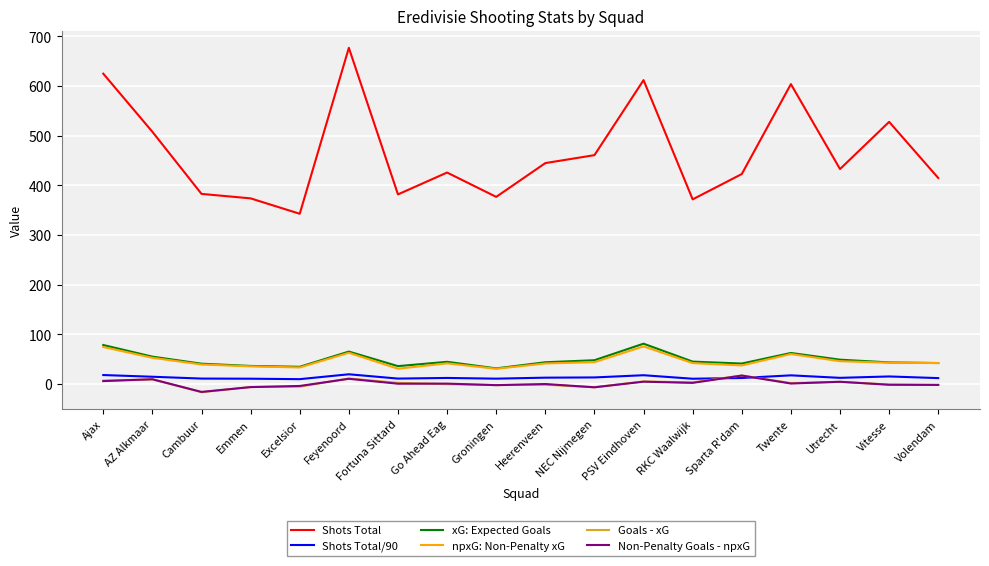

What is the difference between the Shots Total/90 values at Feyenoord and Sparta R'dam?

7.5